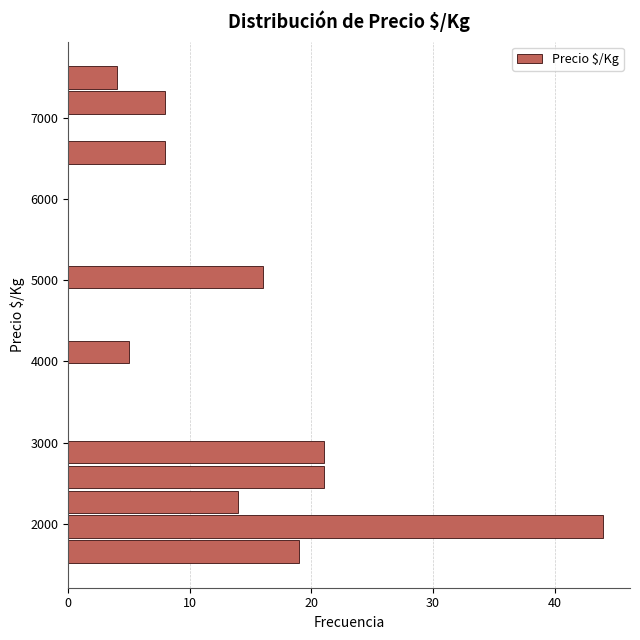

Around what value on the y-axis is the longest bar? Give the approximate position of its centre, as read against the axis.

2000